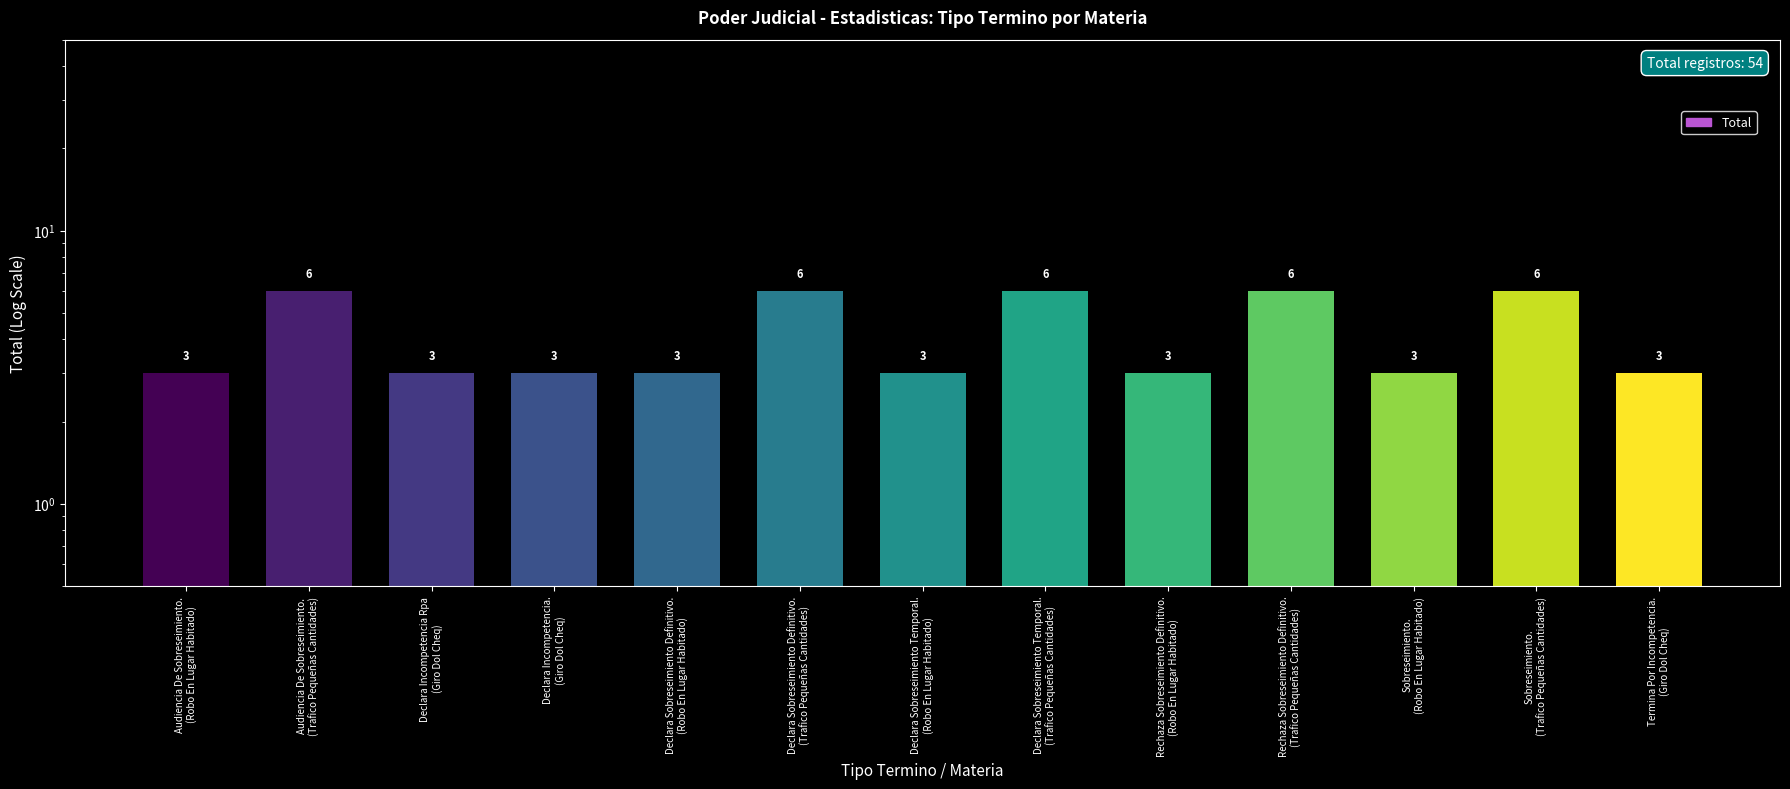

What is the sum of all values?

54